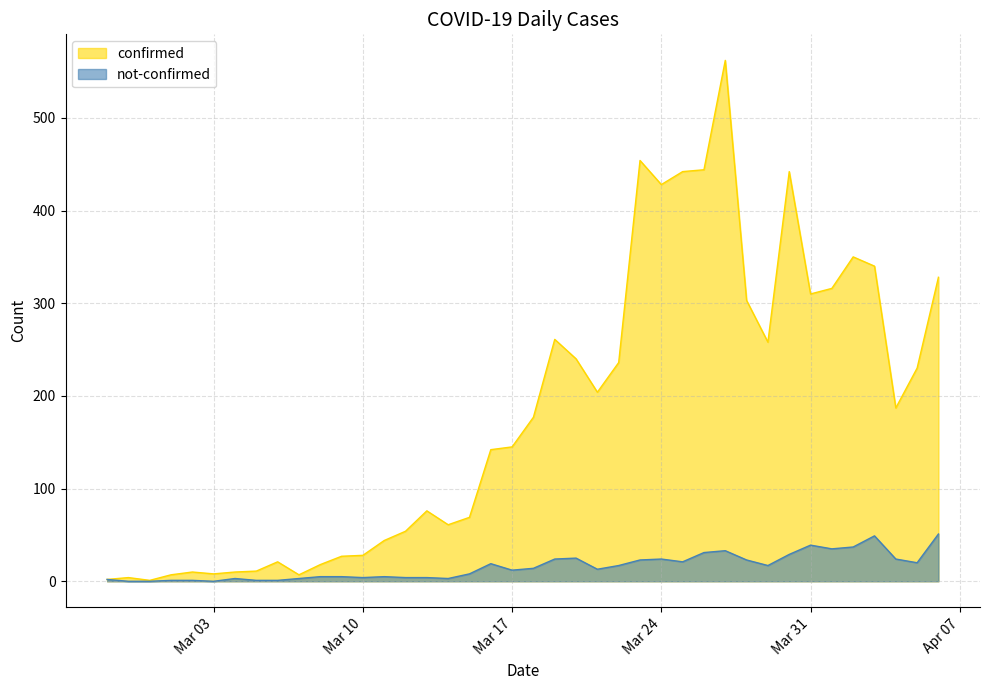

Reading left to right, what are all the values shown in this chart?

confirmed: 2	4	1	7	10	8	10	11	21	7	18	27	28	44	54	76	61	69	142	145	177	261	240	204	236	454	428	442	444	562	303	258	442	310	316	350	340	187	230	328
not-confirmed: 2	0	0	1	1	0	3	1	1	3	5	5	4	5	4	4	3	8	19	12	14	24	25	13	17	23	24	21	31	33	23	17	29	39	35	37	49	24	20	51